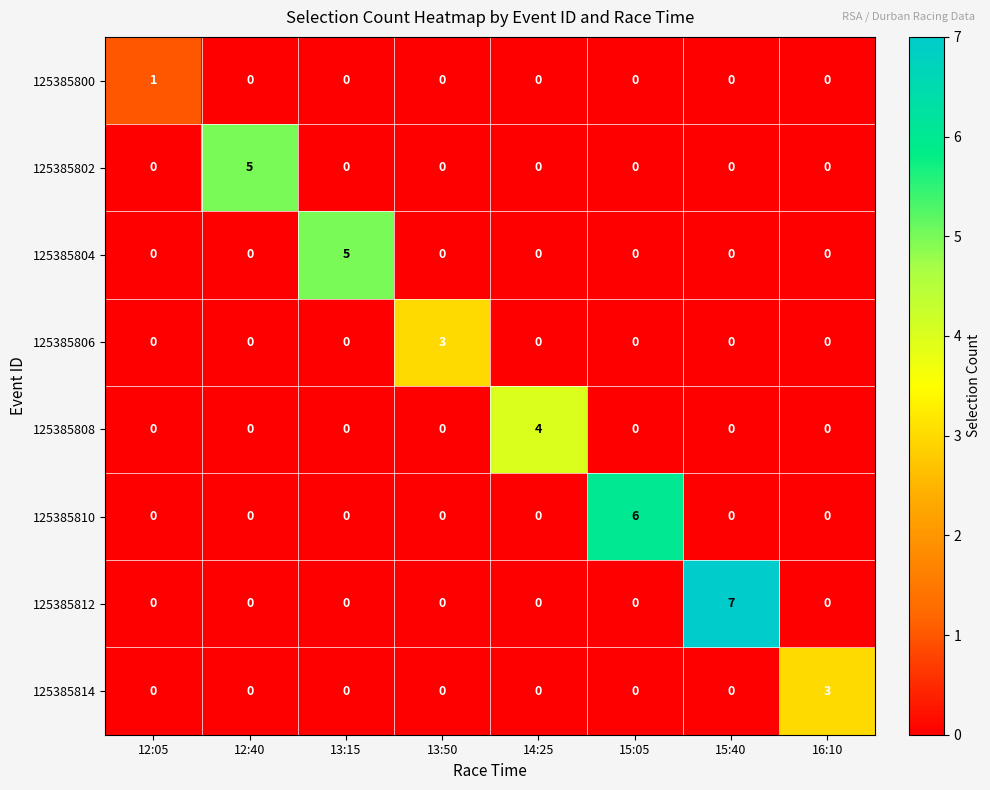

How many categories are shown in the chart?

8